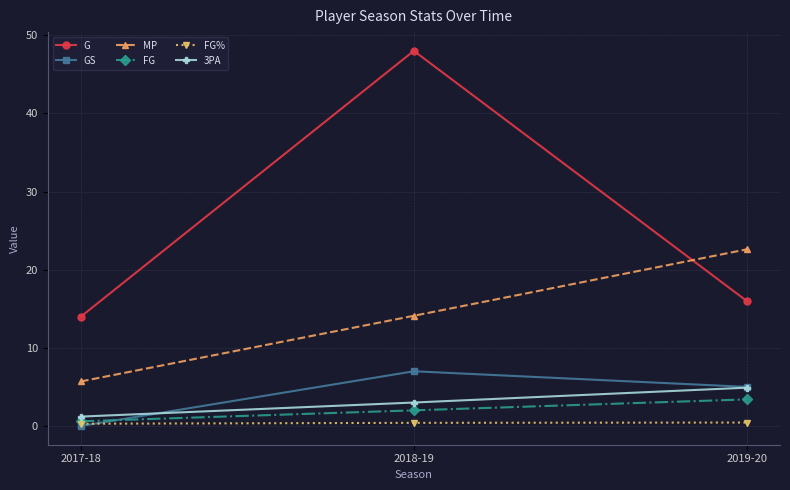

List the labels in order of G value, smallest first.

2017-18, 2019-20, 2018-19